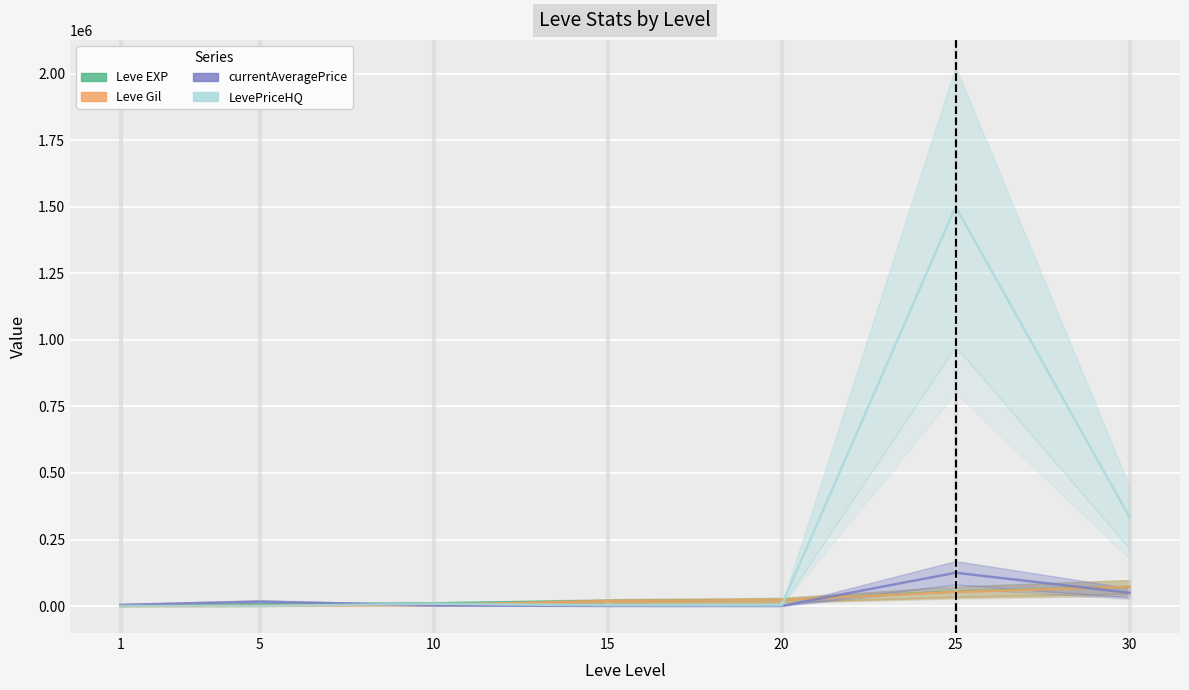

Is the value of currentAveragePrice at 1 greater than the value of Leve Gil at 25?

No